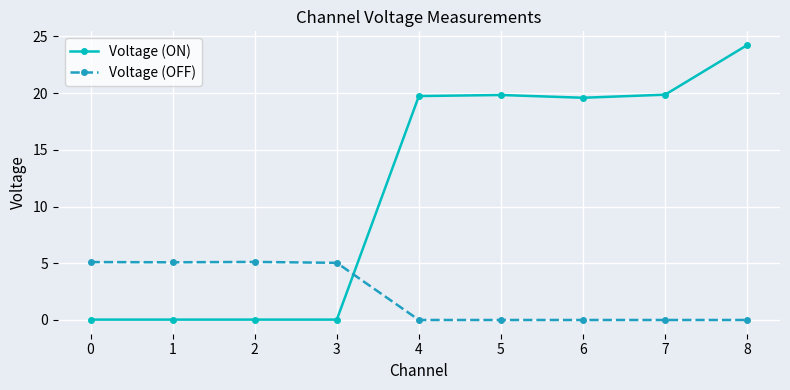

The Voltage (OFF) series shows -0.0 at 4. True or false?

True